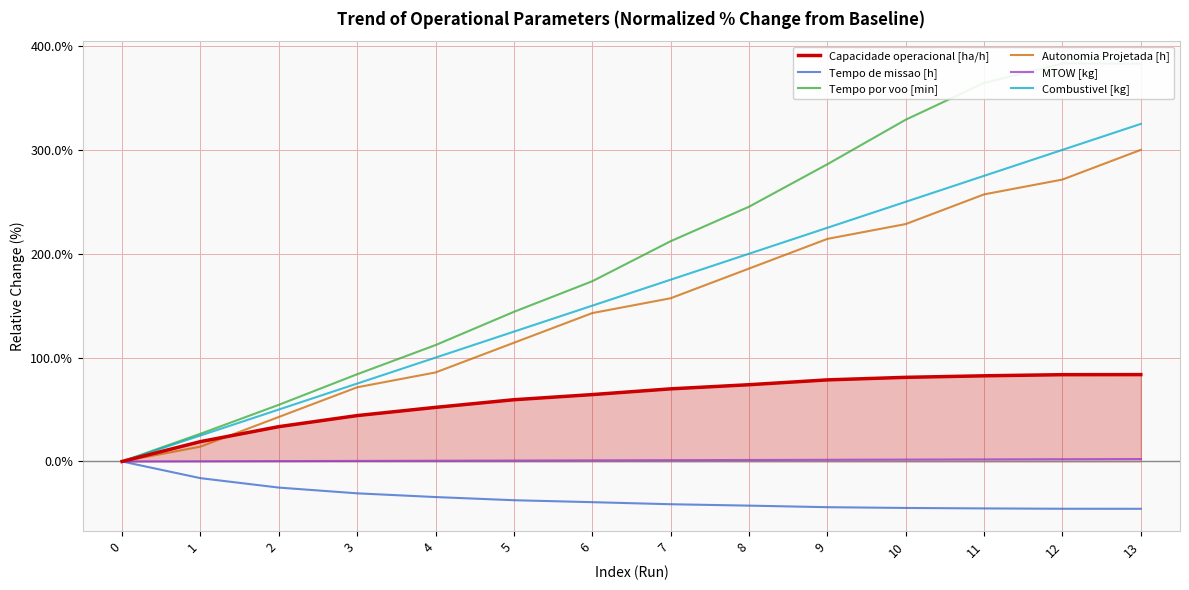

How many values in the Combustivel [kg] series exceed 174?

7